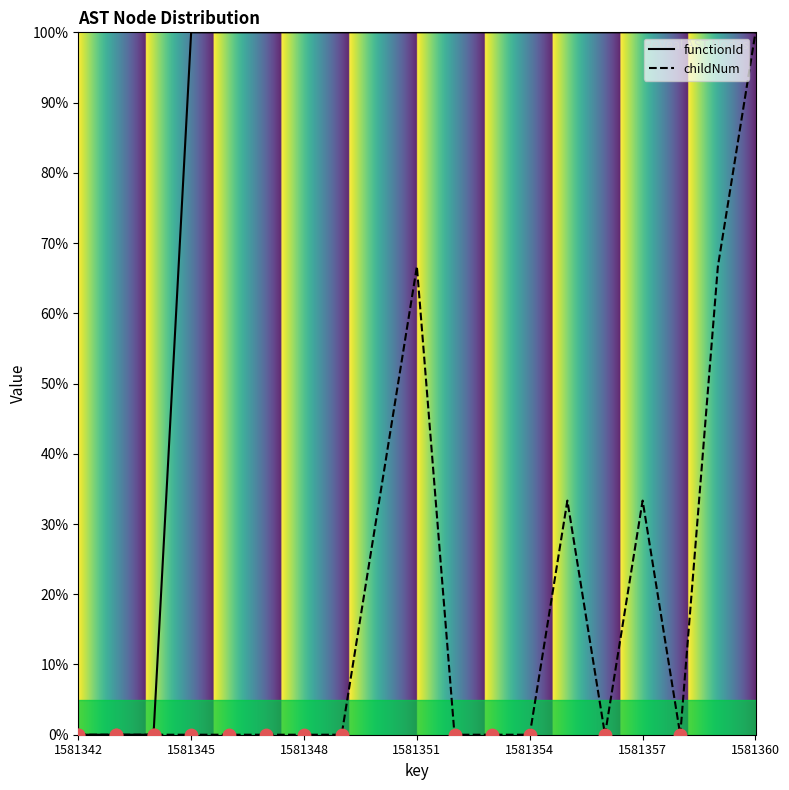

Is the value of functionId at 1581359 greater than the value of childNum at 1581346?

Yes